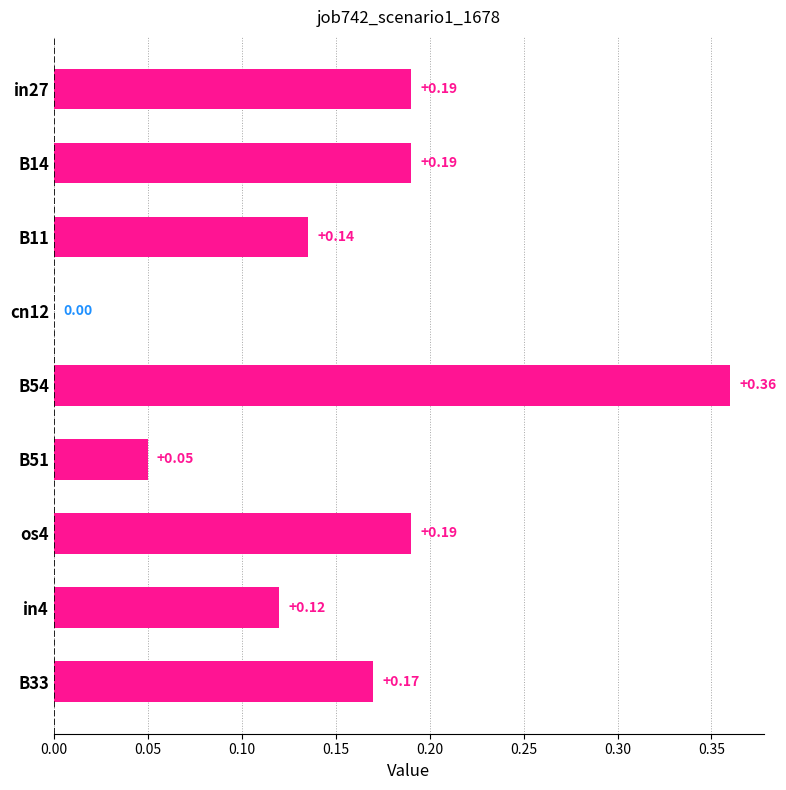

How many distinct data groups are displayed?

1